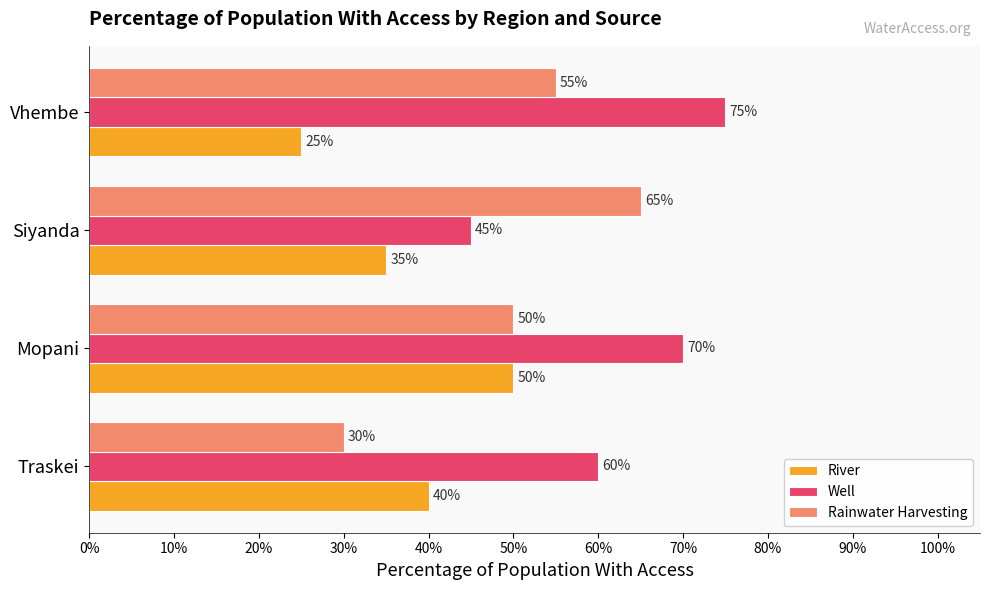

Which series has the largest total across all categories?

Well